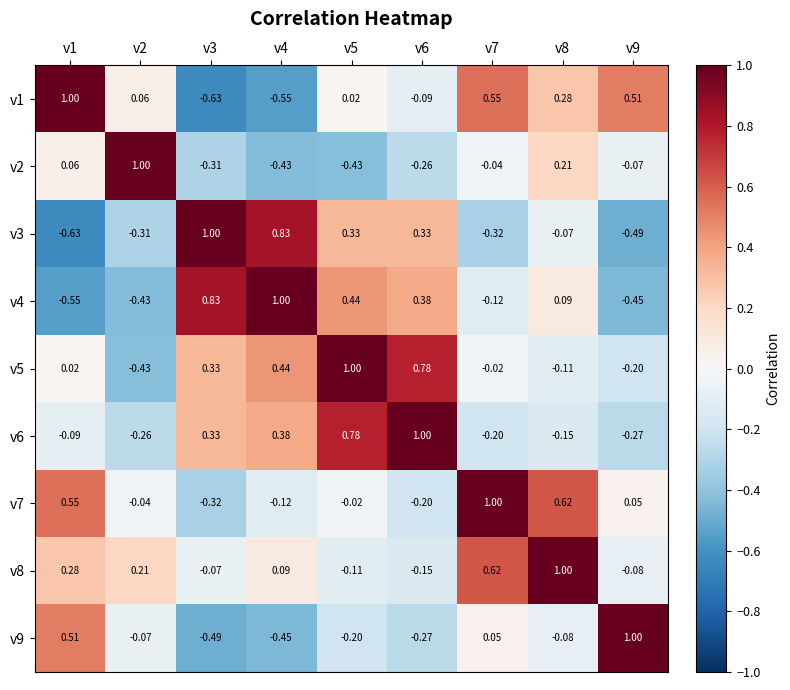

Is the value of v1 at v6 greater than the value of v9 at v8?

No